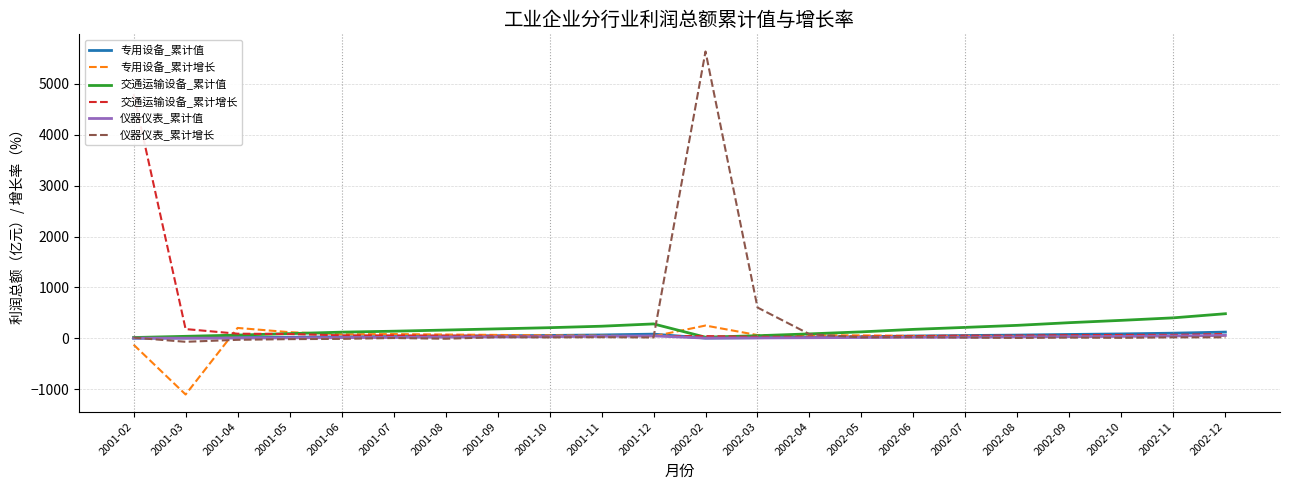

How many data points in 交通运输设备_累计值 are above 174?

11